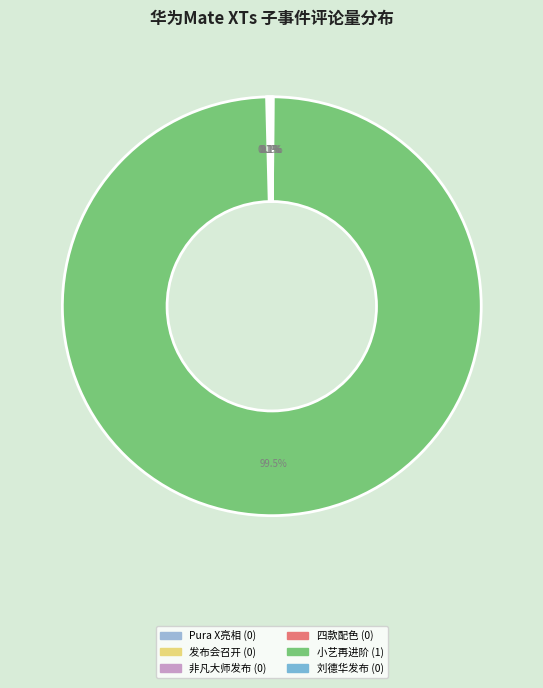

Rank the categories by value from lowest to highest.

华为Mate XTs非凡大师与Pura X亮相, 华为Mate XTs 非凡大师及全场景新品发布会召开, 华为Mate XTs非凡大师发布, 华为Mate XTs 非凡大师发布四款配色, 华为携手刘德华发布Mate XTs 非凡大师及全场景新品, 华为Mate XTs 非凡大师小艺再进阶